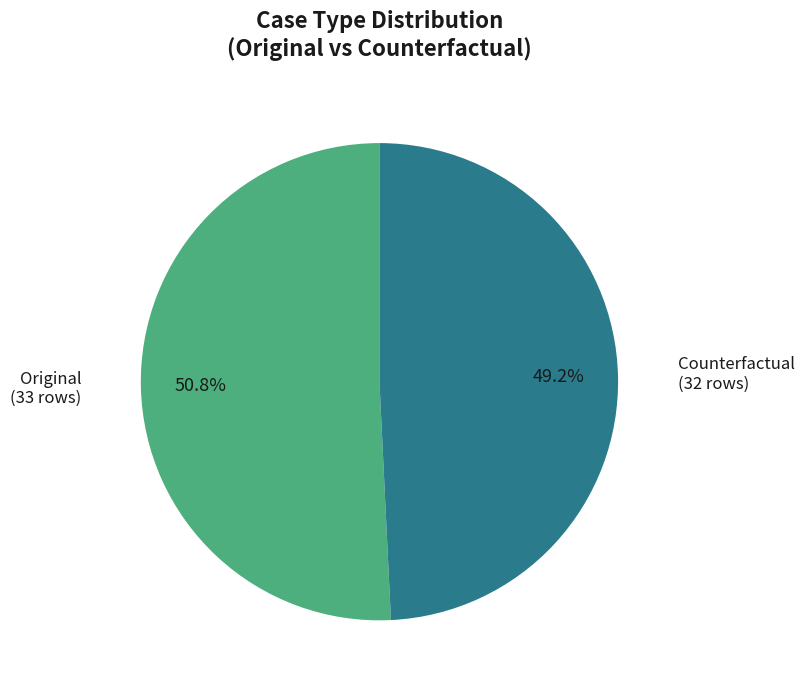

Which slice is the smallest?

Counterfactual